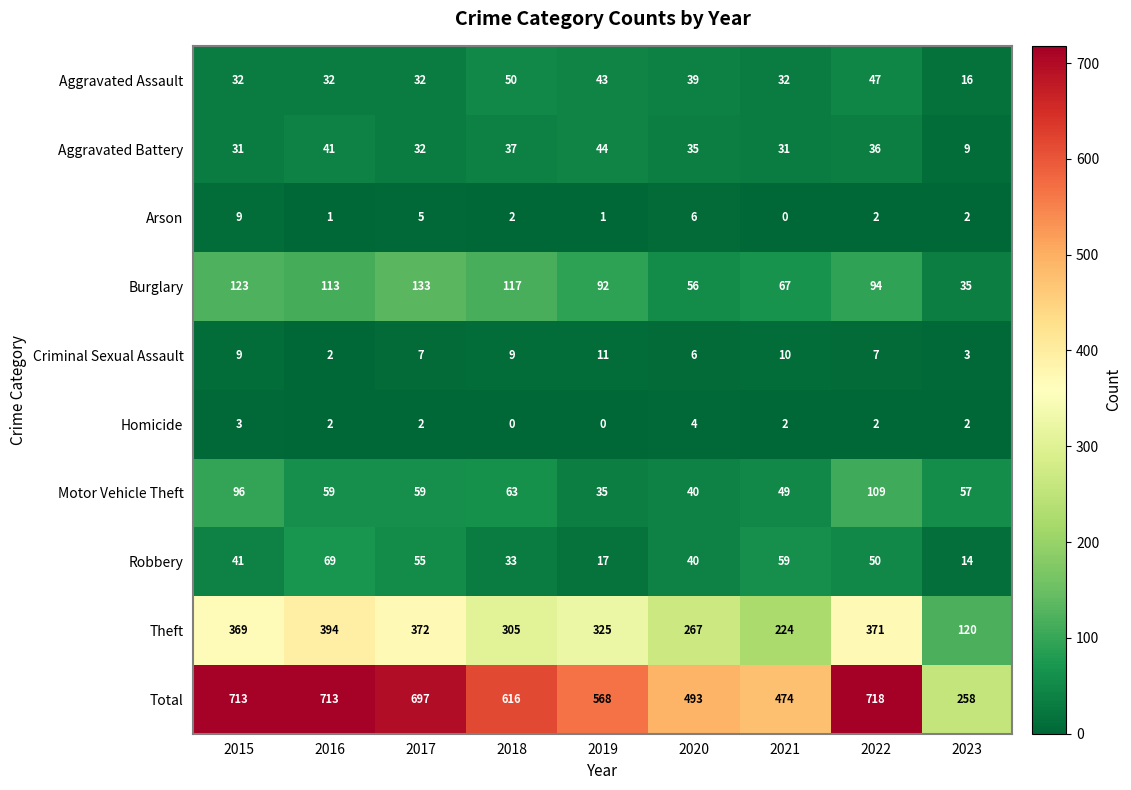

How many series are shown in this chart?

10